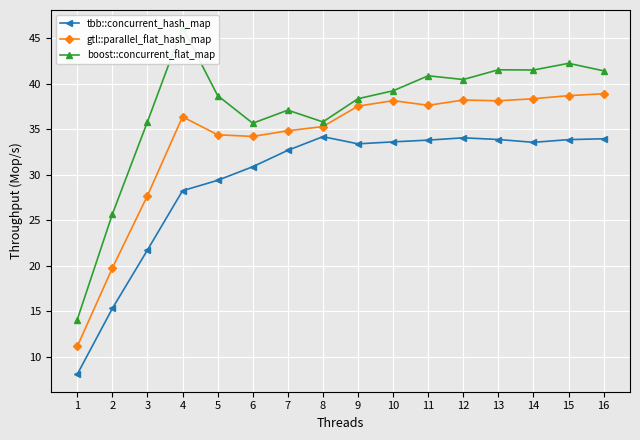

Where is the first local maximum for boost::concurrent_flat_map?

4